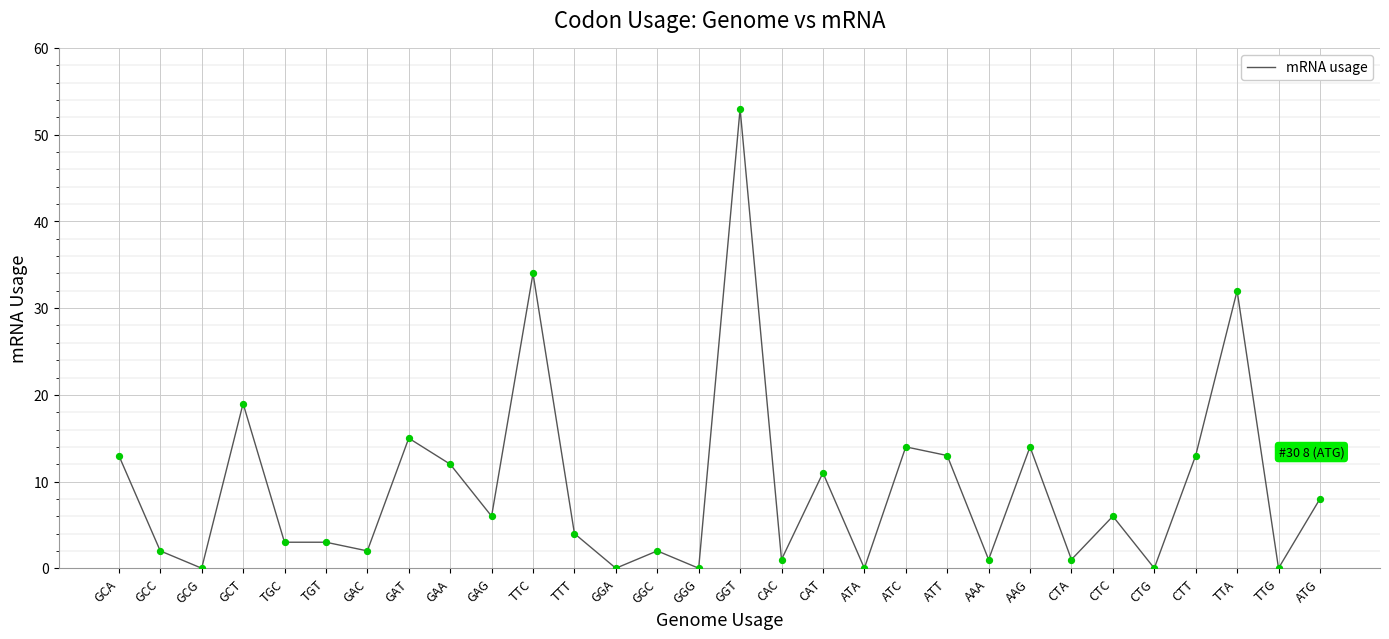

Which has a higher value, TTA or CAC?

TTA